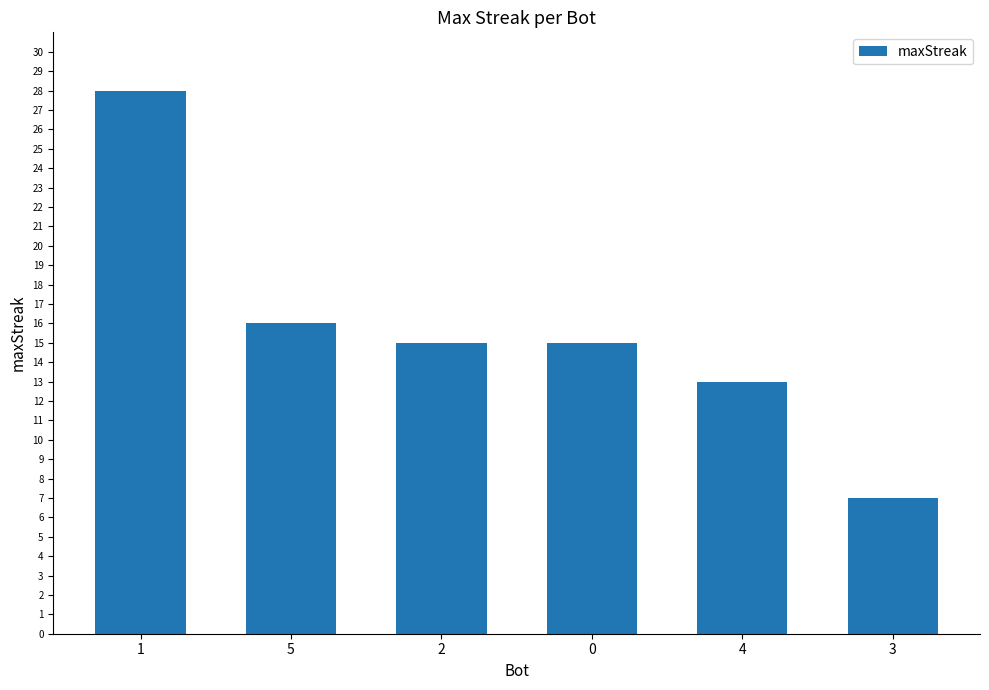

Are the bars grouped side by side (vs. stacked)?

No